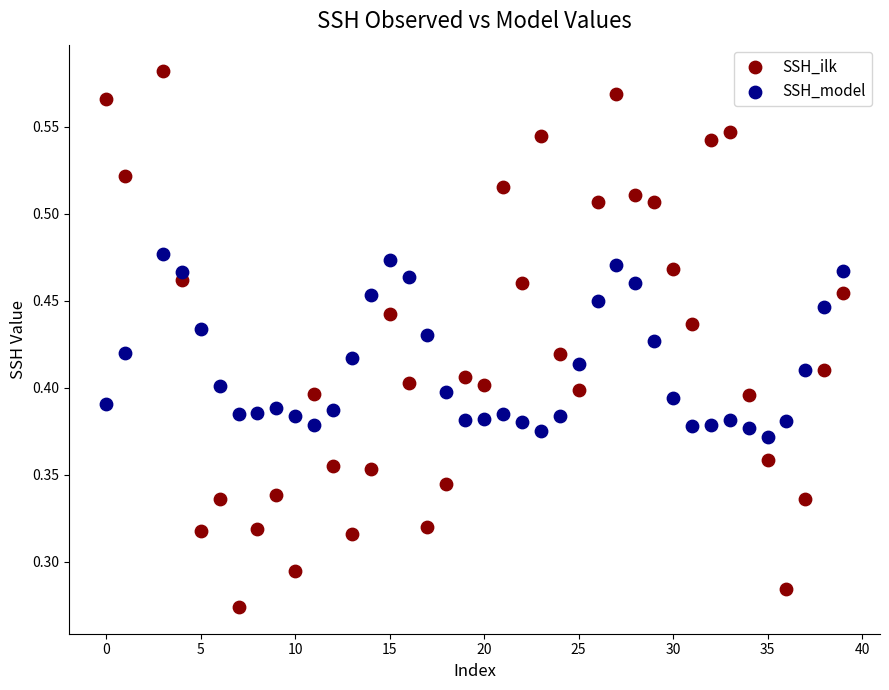

Which series reaches the minimum Y coordinate?

SSH_ilk